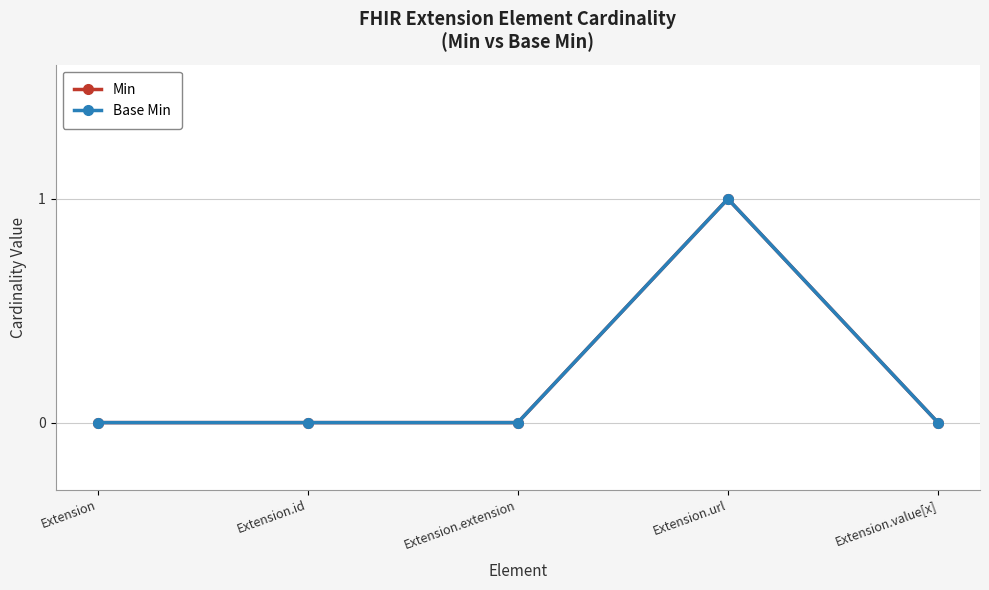

At how many categories does at least one series exceed 0?

1